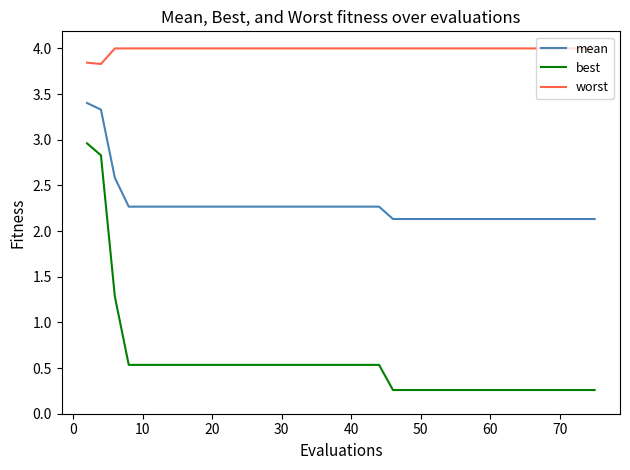

List the series in order of their peak value, highest first.

worst, mean, best